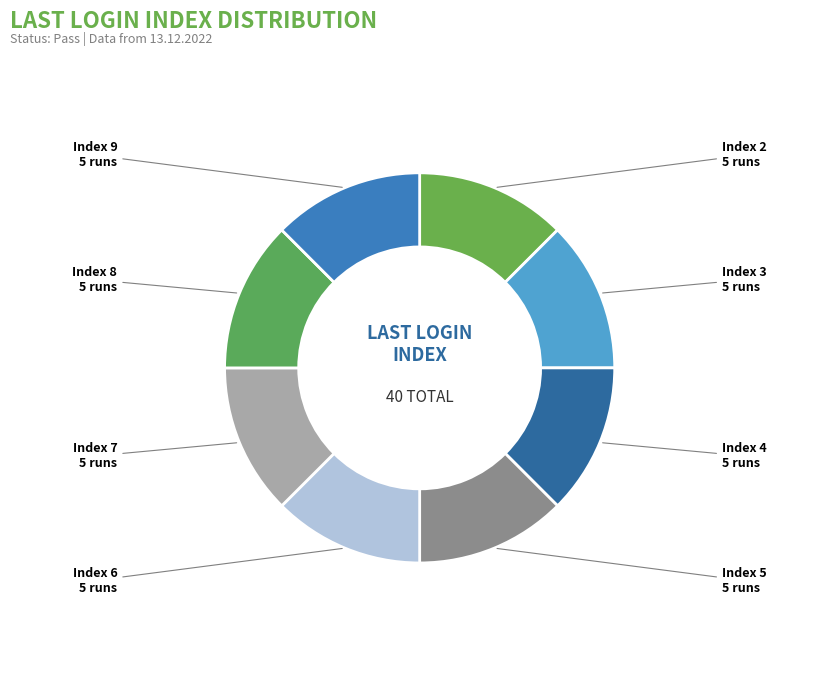

Count the number of slices in the pie.

8